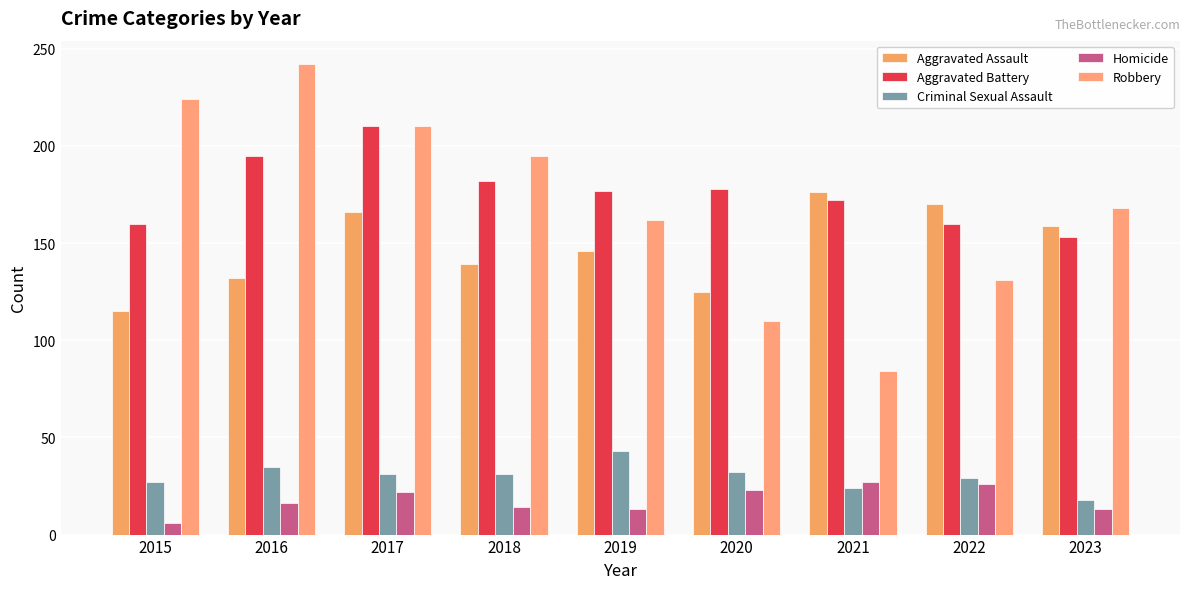

What is the minimum value shown in the chart?

6